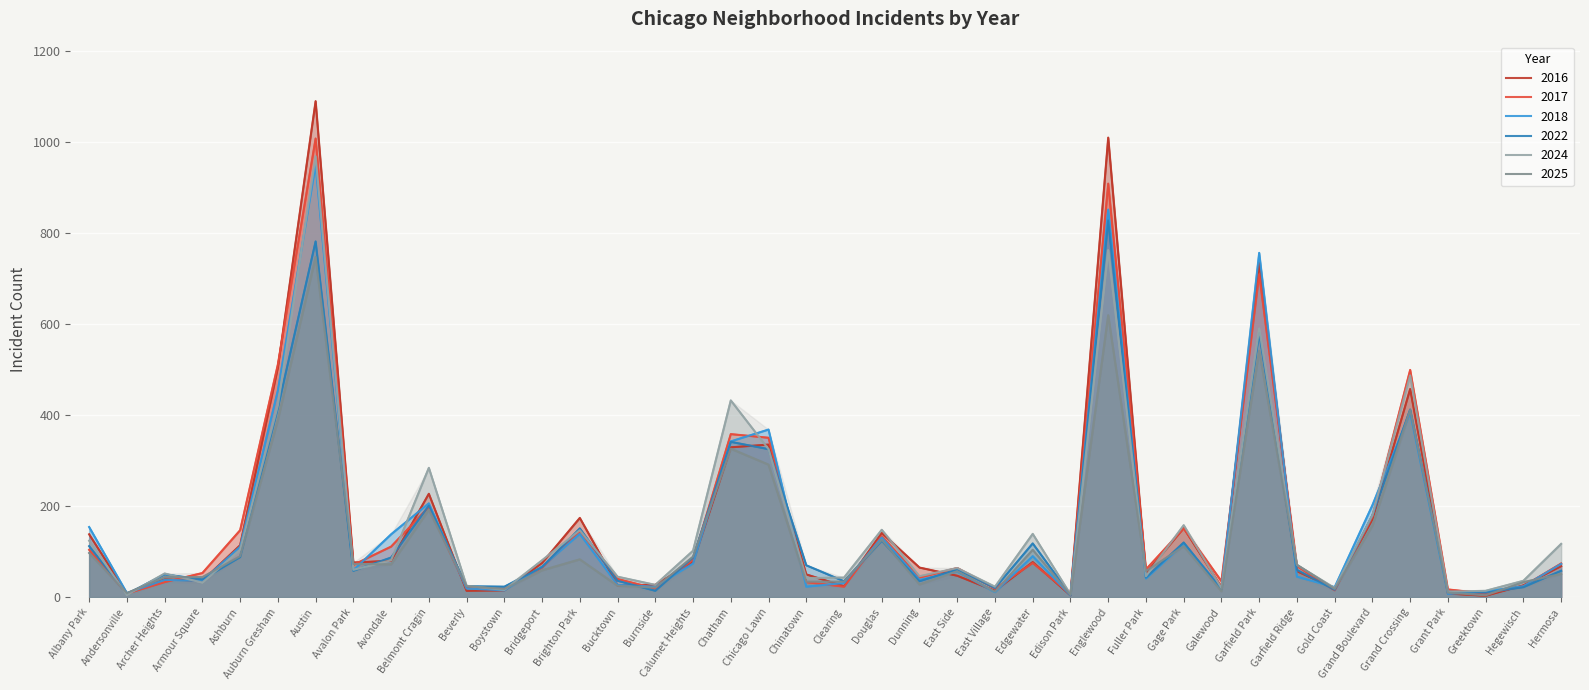

What is the value of the 2025 point at the 1st from the left?

97